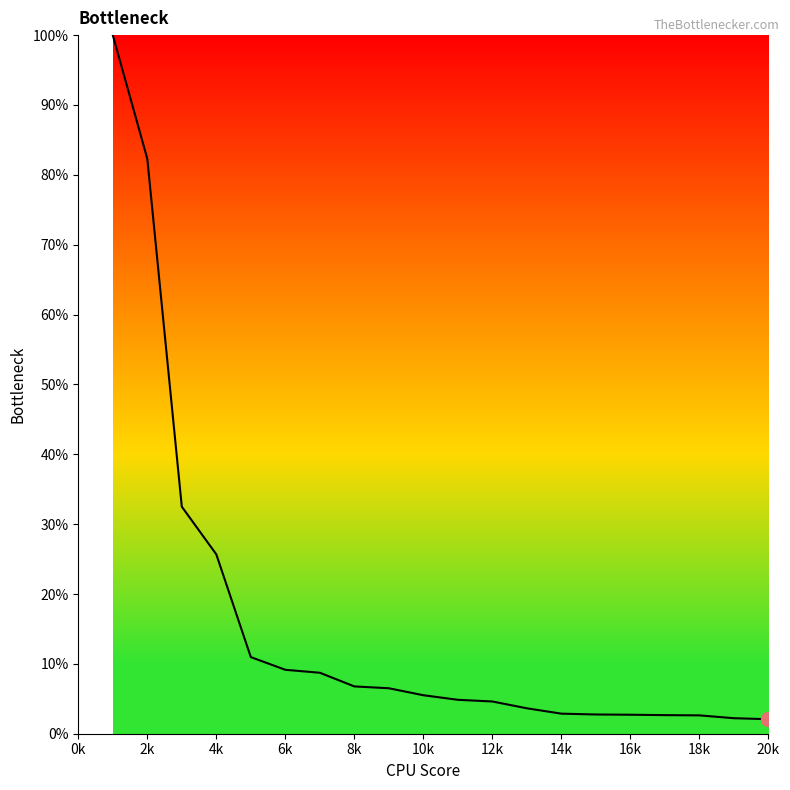

How many lines are shown in the chart?

1